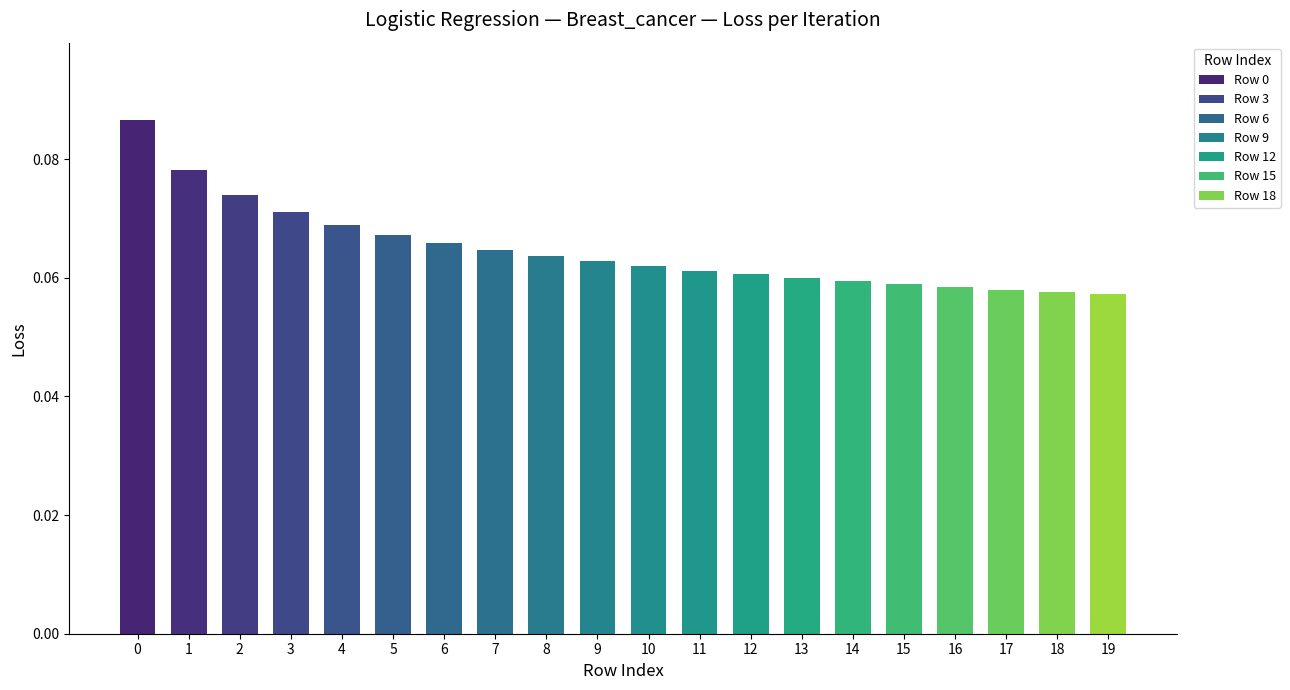

How many data points does each series have?

20